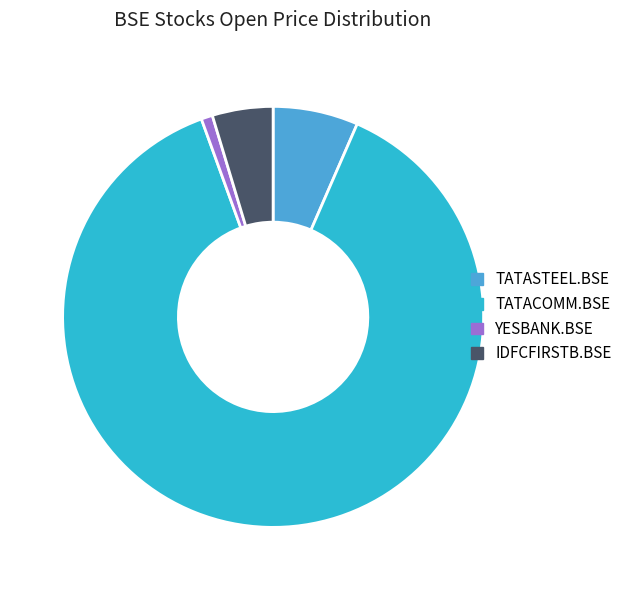

The TATACOMM.BSE slice represents 93% of the pie. True or false?

False